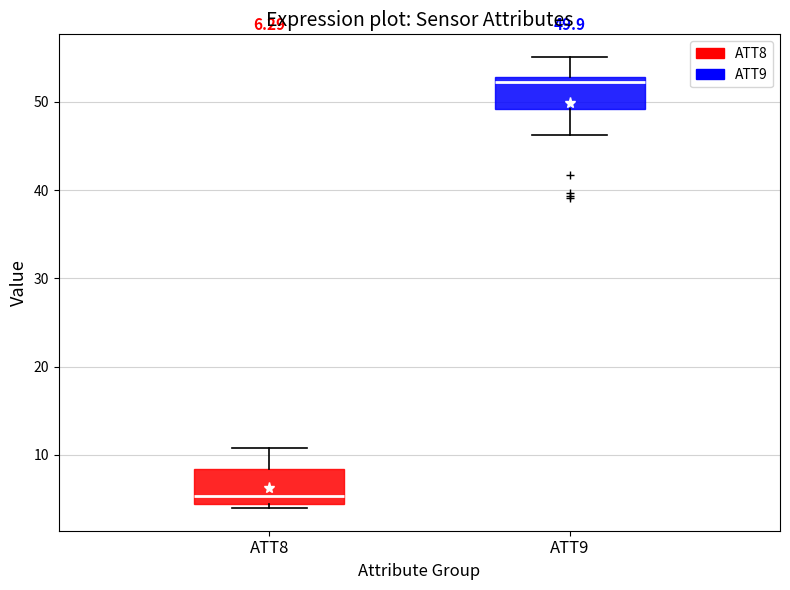

Which box has the highest median line?

ATT9